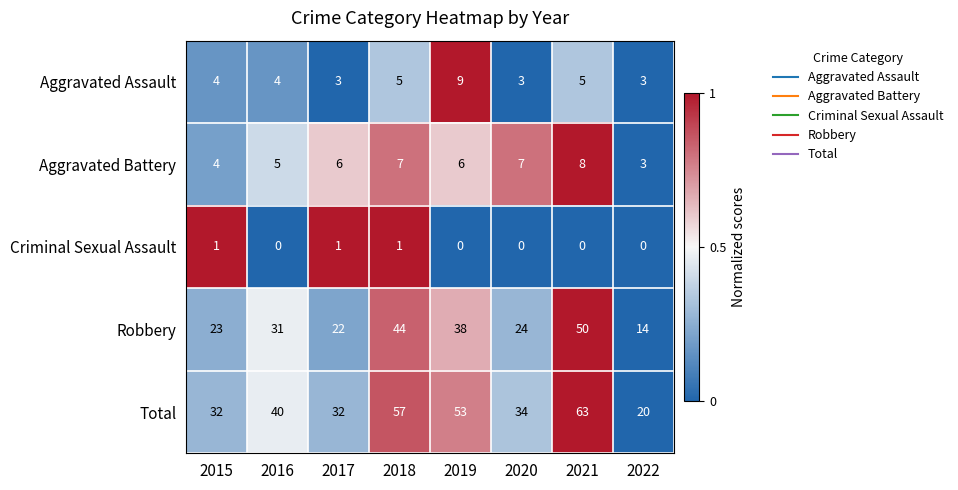

Count the Criminal Sexual Assault values in the range 0 to 1.

8